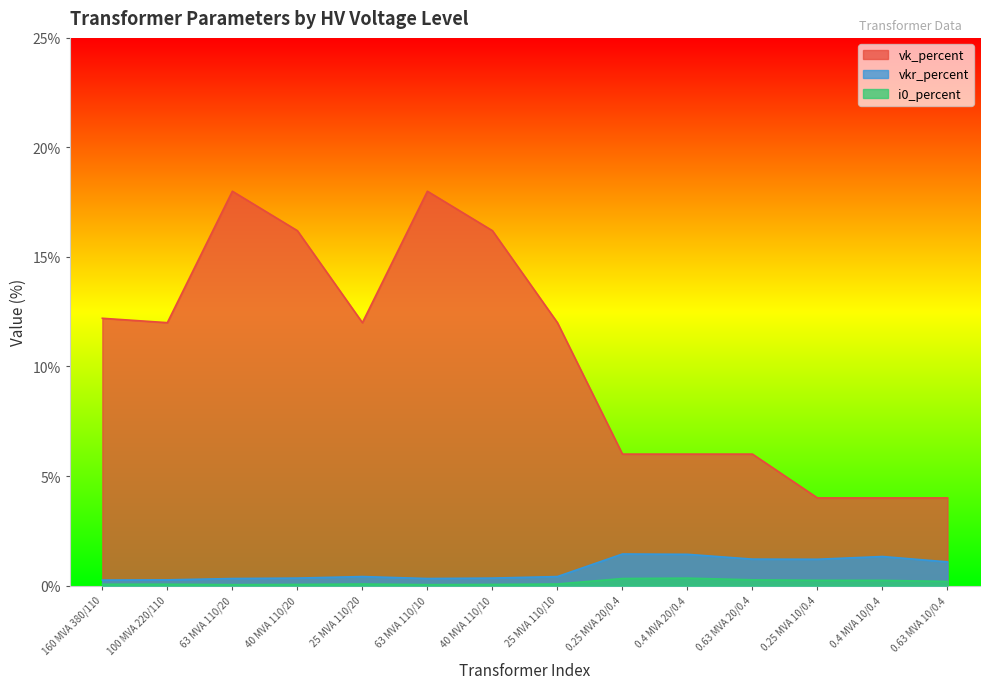

At how many categories does at least one series exceed 3?

14